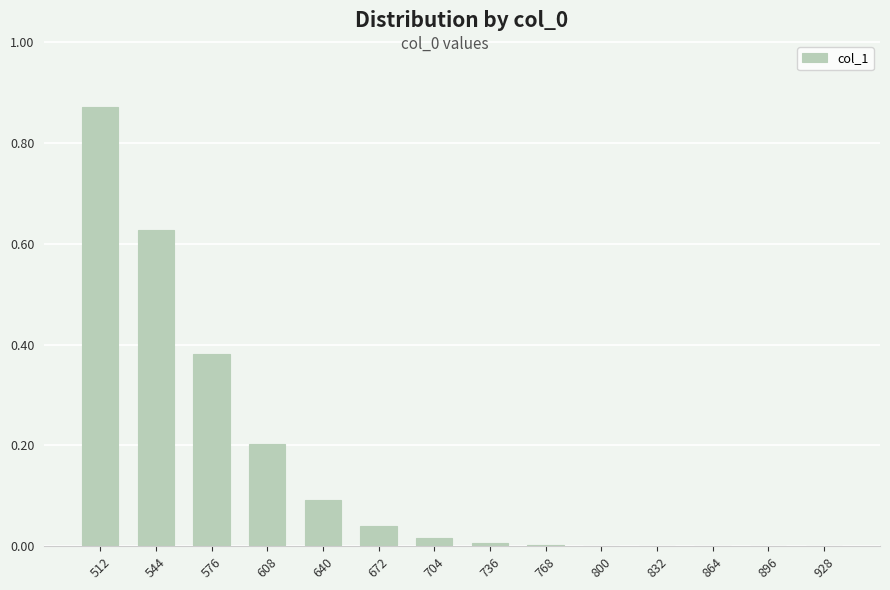

Which category has the highest value across all series?

512